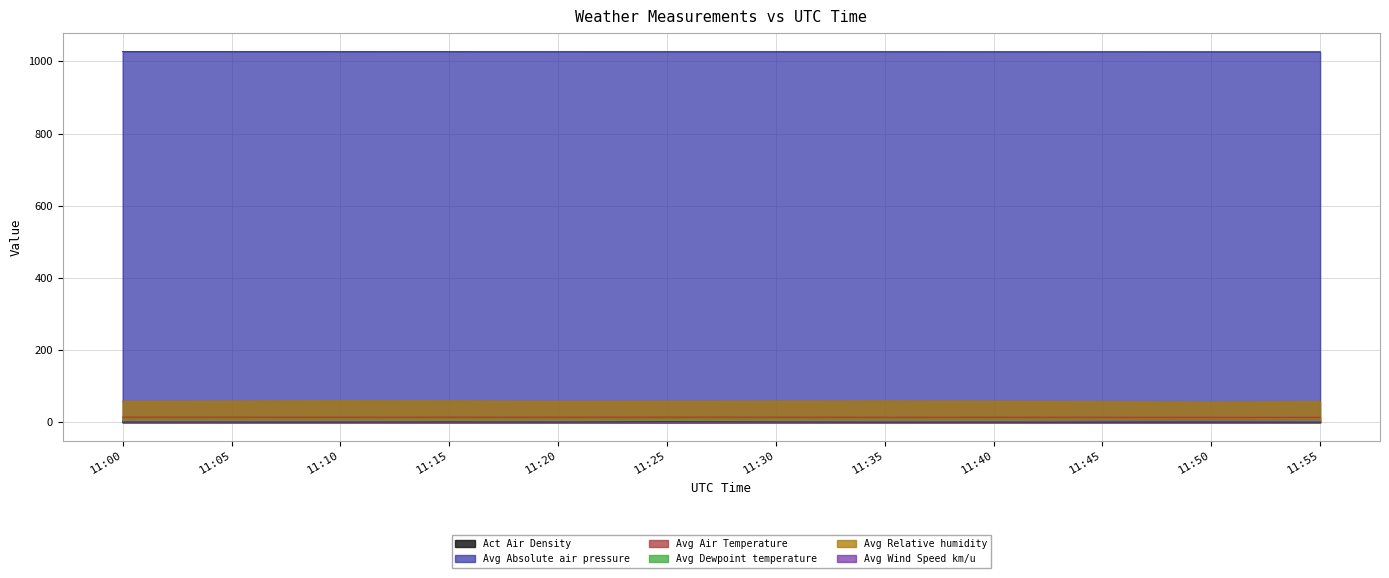

True or false: Avg Wind Speed km/u and Avg Relative humidity intersect in this chart.

False